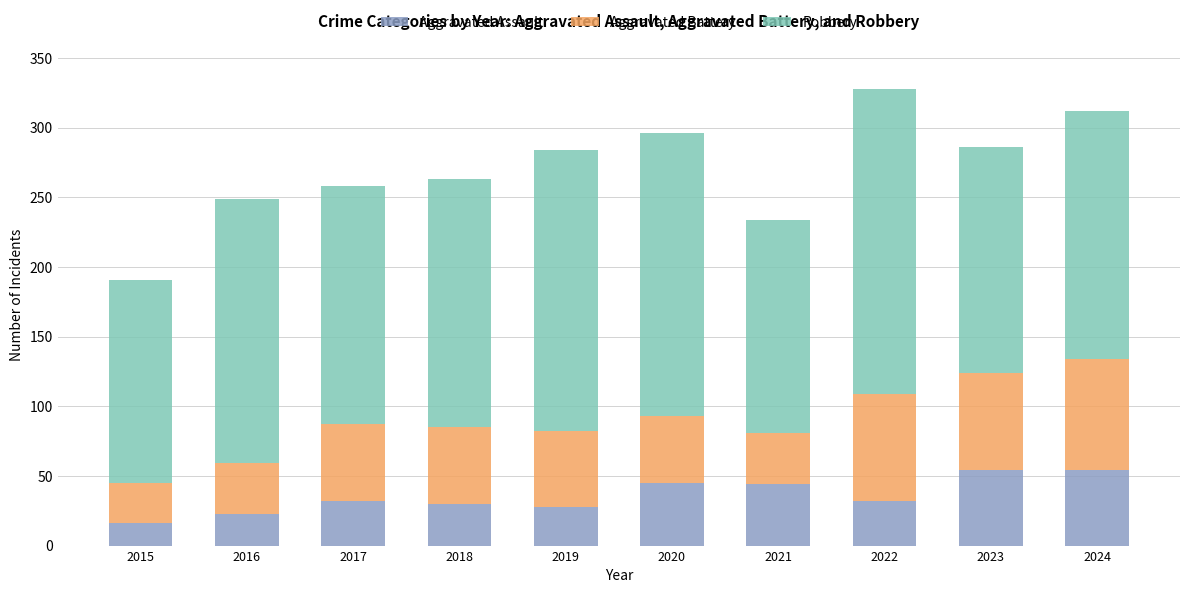

True or false: Aggravated Assault has a value of 48 at 2018.

False